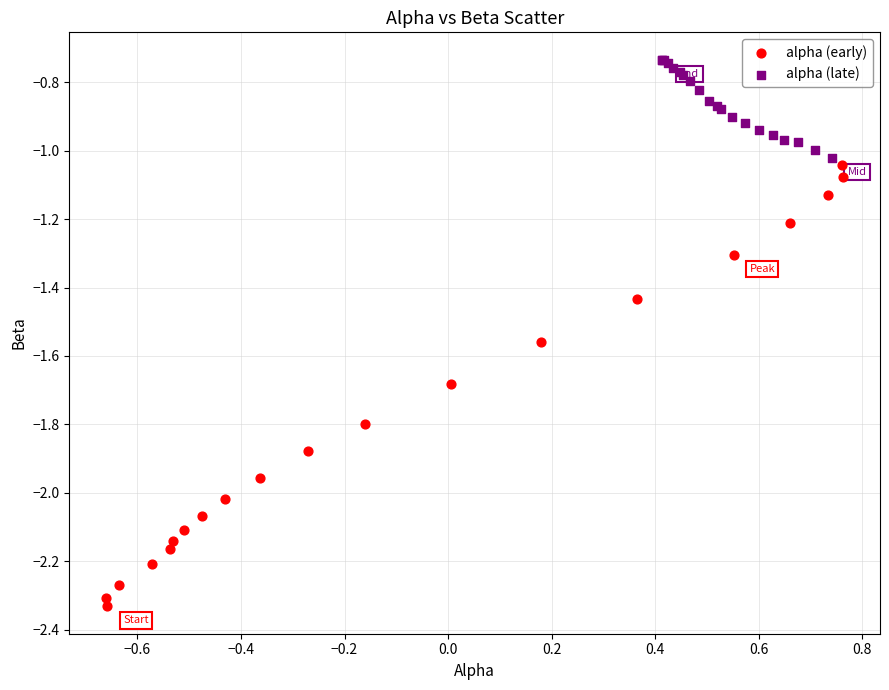

What are all the series names shown in the legend?

alpha (early), alpha (late)